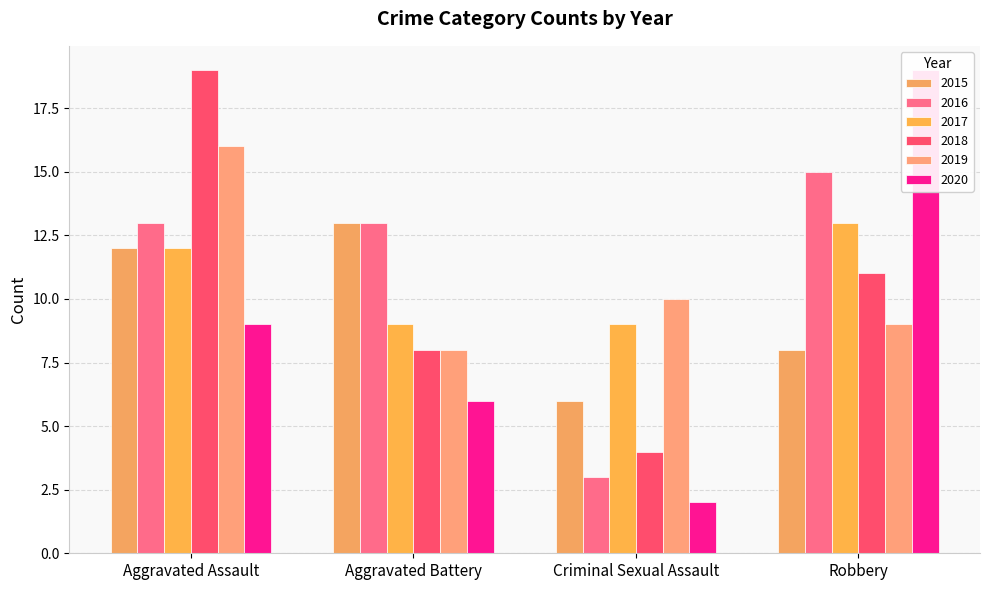

How many values in the 2020 series exceed 9?

1